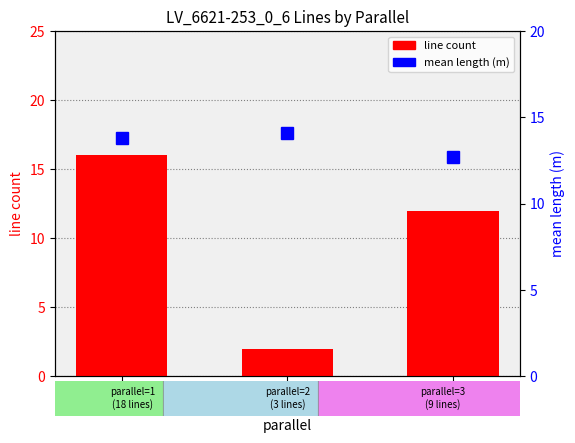

The mean length (m) series shows 23.8 at parallel=2. True or false?

False